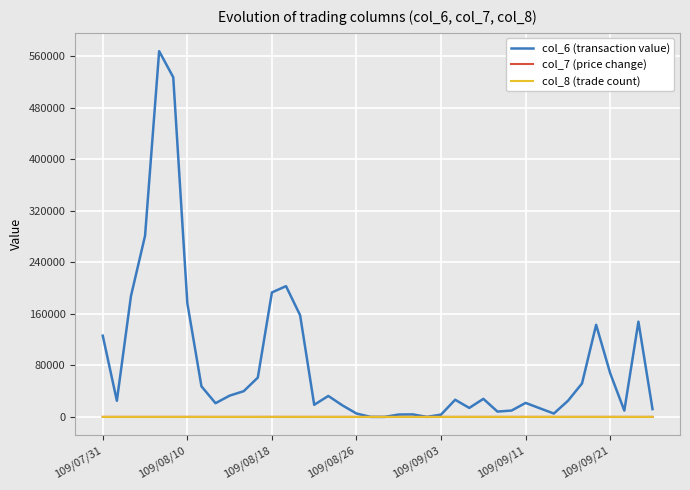

What is the maximum value shown in the chart?

567460.0